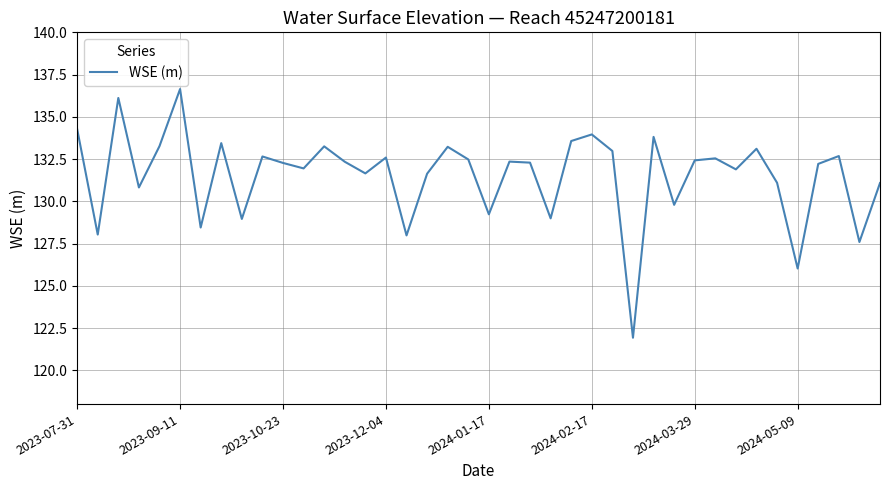

What is the minimum value shown in the chart?

121.9